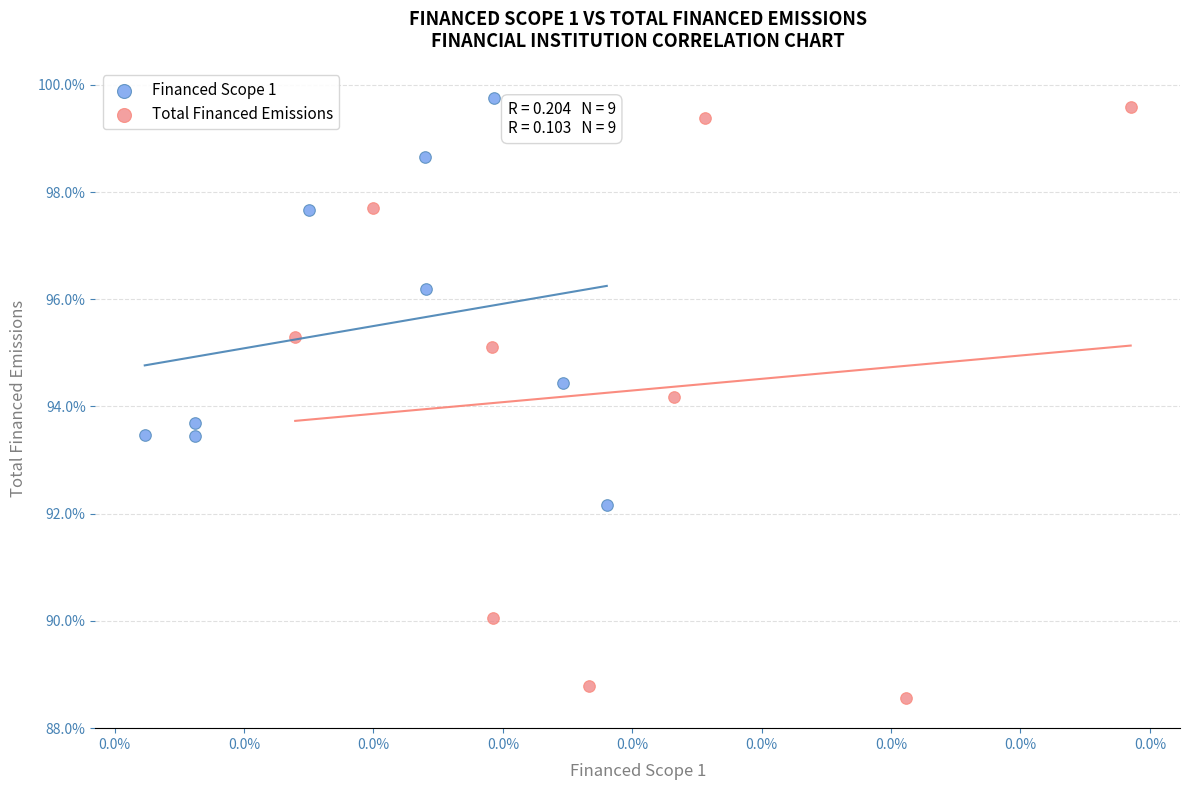

Which series has the widest spread of Y values?

Total Financed Emissions